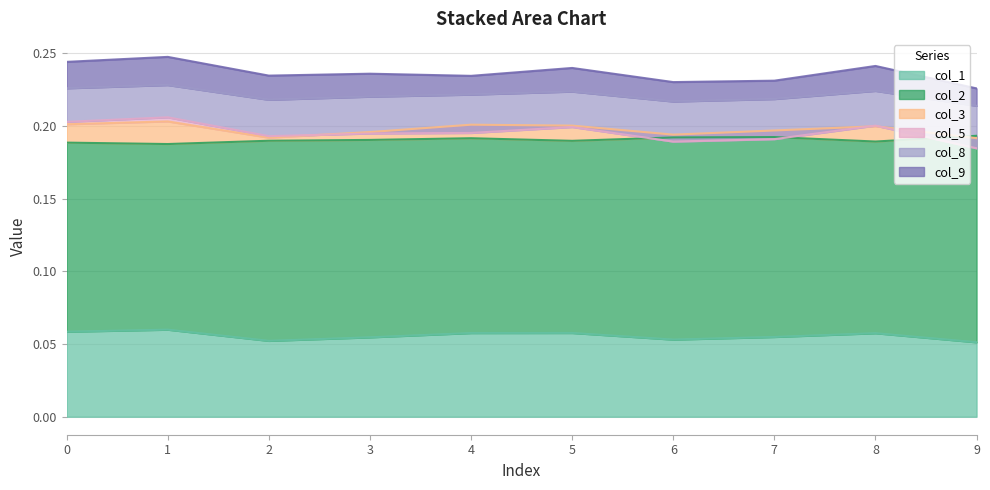

The value of col_1 at 9 is 0.0. True or false?

False